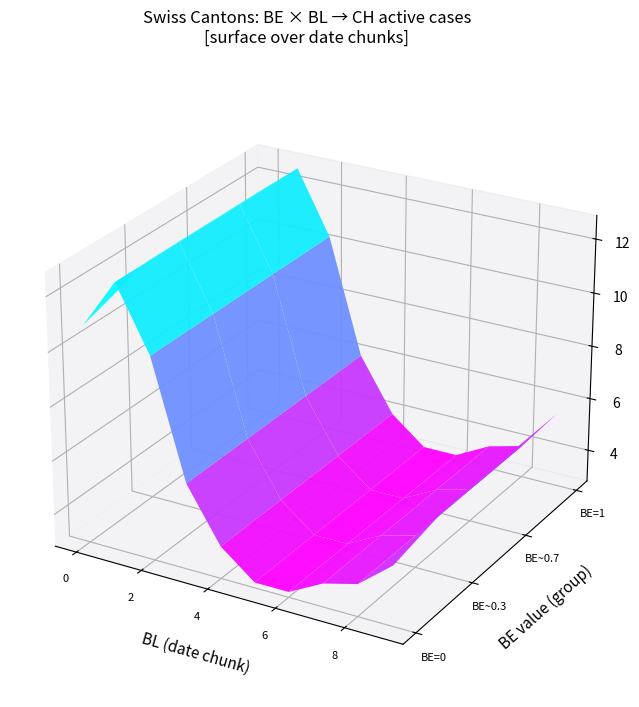

What is the sum of all CH values?

238